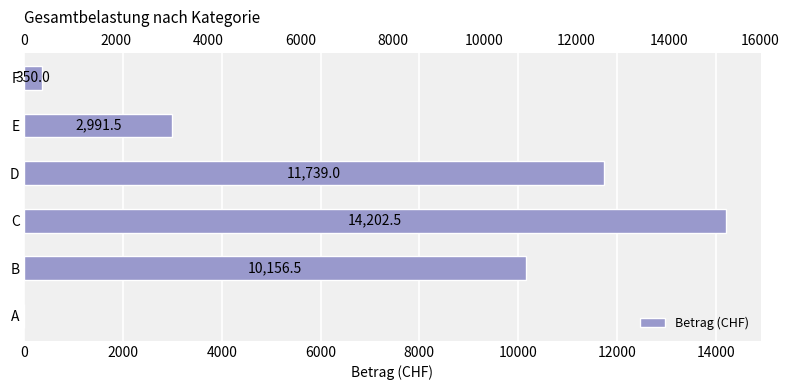

Count the number of categories in the chart.

6